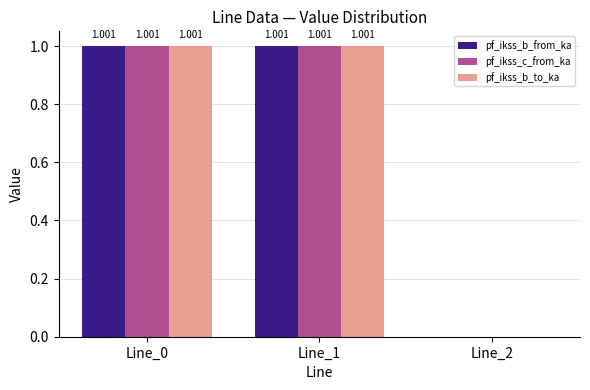

Reading left to right, what are all the values shown in this chart?

pf_ikss_b_from_ka: 1.0	1.0	0.0
pf_ikss_c_from_ka: 1.0	1.0	0.0
pf_ikss_b_to_ka: 1.0	1.0	0.0